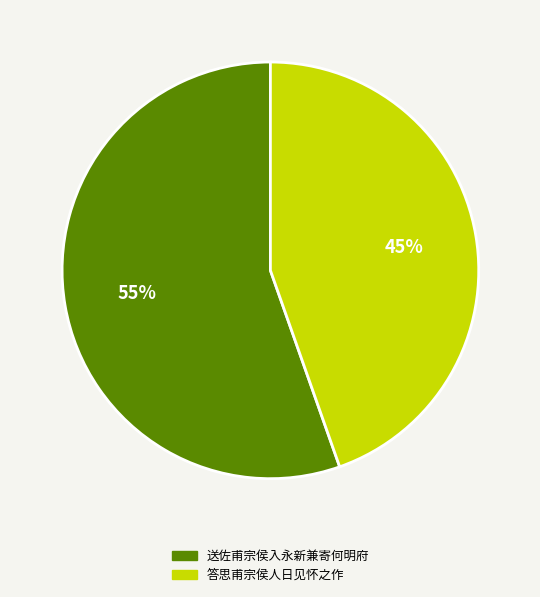

Is it true that 答思甫宗侯人日见怀之作 is 45% of the pie?

True